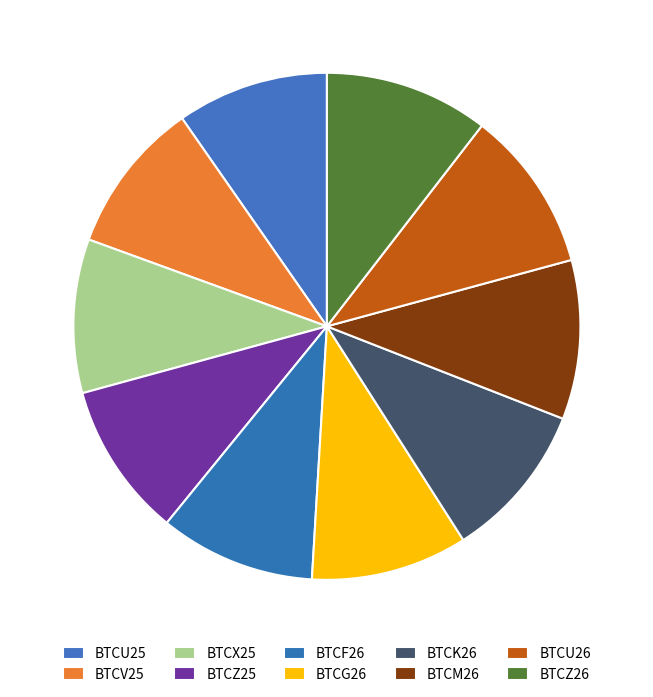

Count the number of slices in the pie.

10